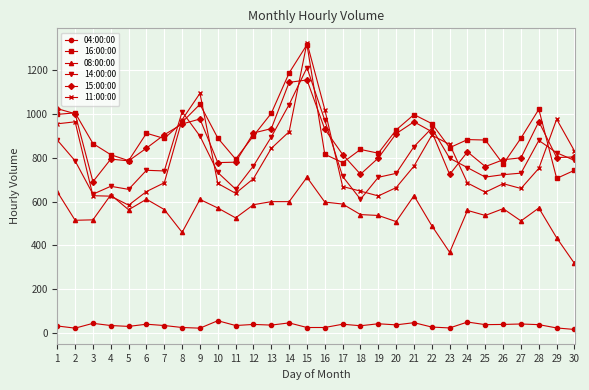

How many data points in 16:00:00 are less than 890?

15